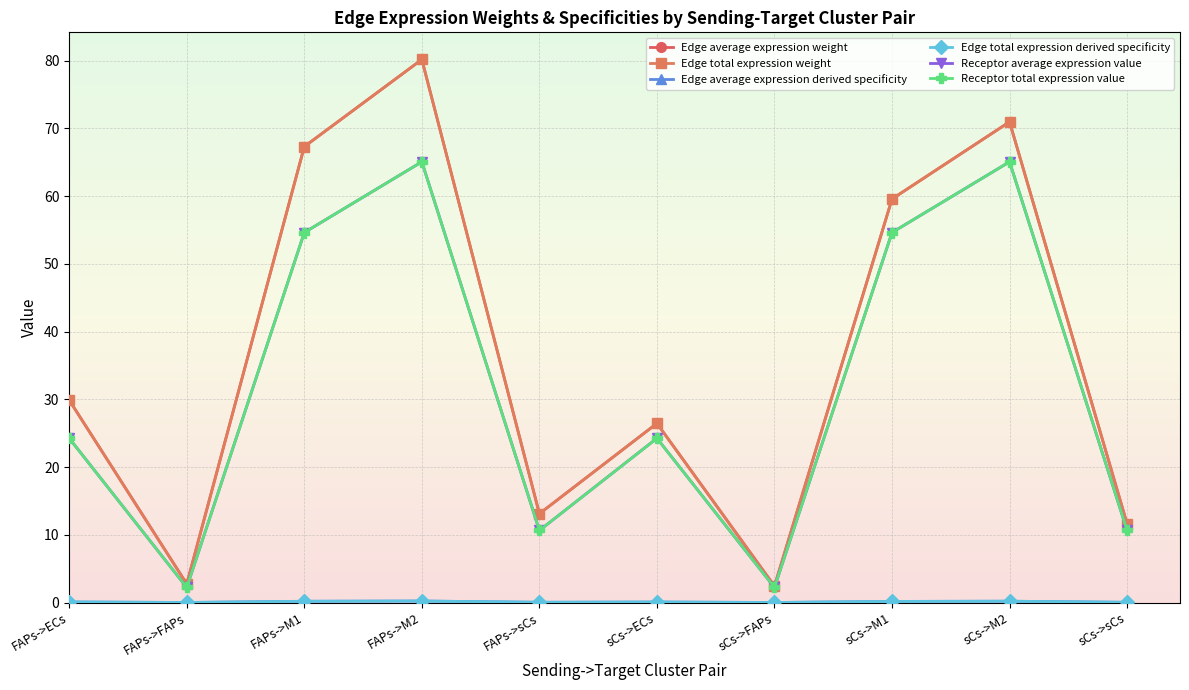

Which series has the largest total across all categories?

Edge average expression weight